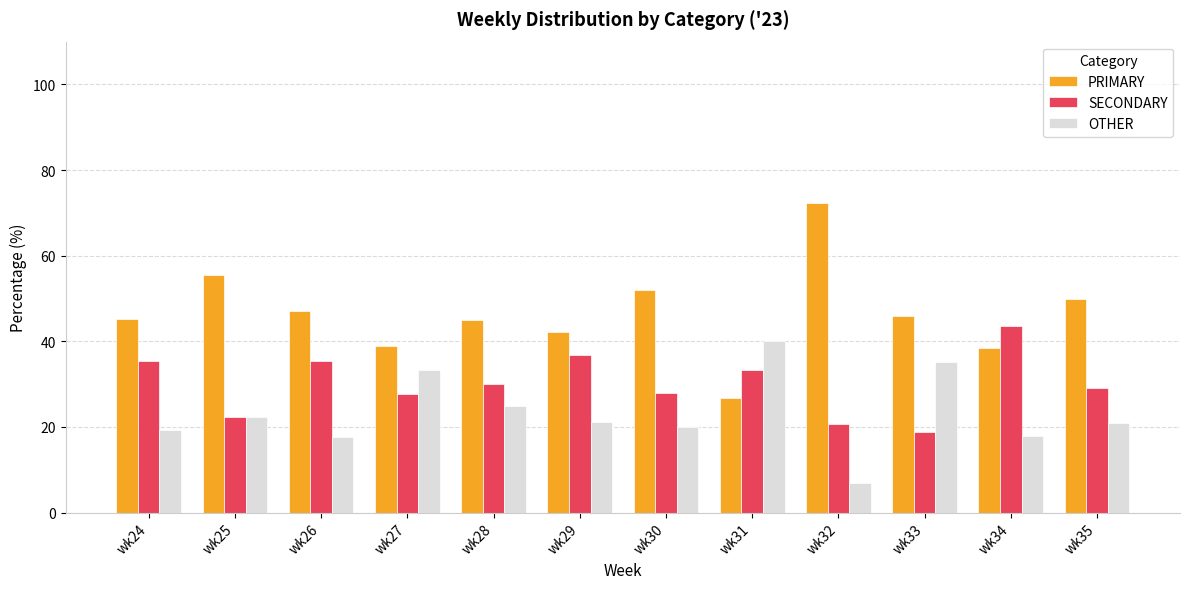

Are the bars horizontal?

No